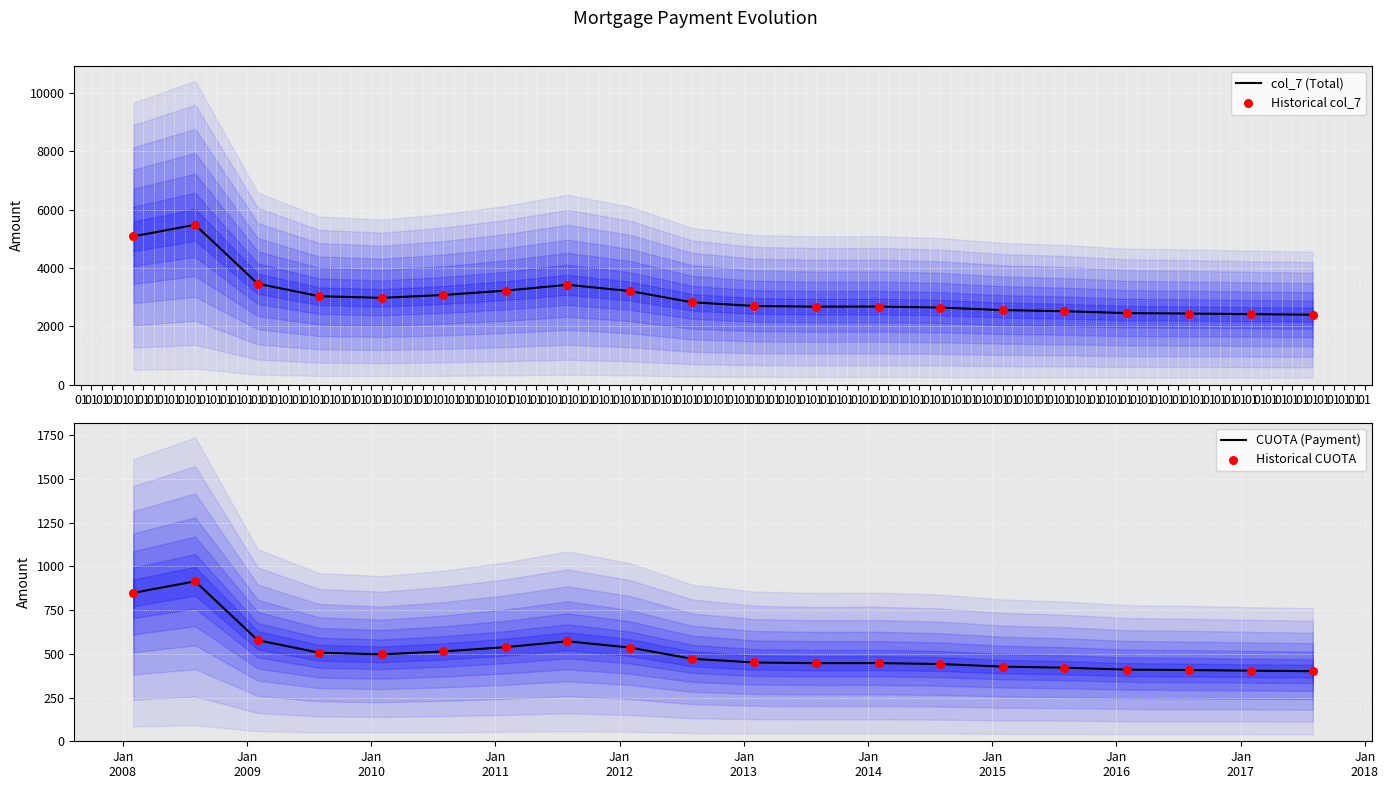

At how many categories does at least one series exceed 1770?

20